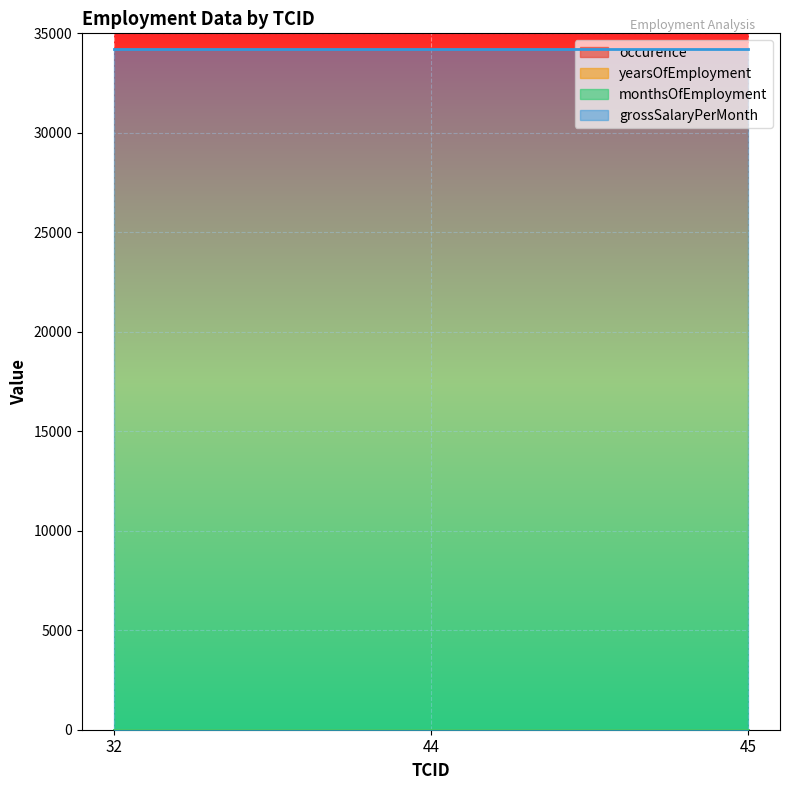

Reading left to right, list all the values displayed in this chart.

occurence: 1	1	1
yearsOfEmployment: 2	2	2
monthsOfEmployment: 3	3	3
grossSalaryPerMonth: 34221	34221	34221